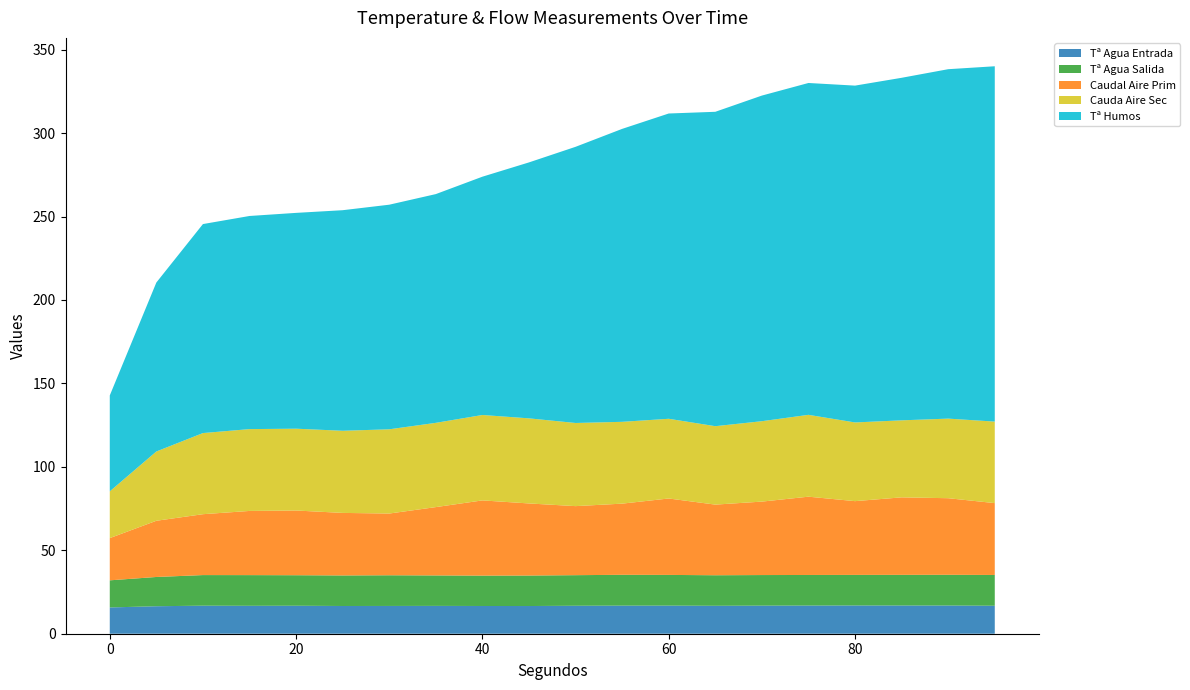

Reading right to left, extract all data points from this chart.

Tª Agua Entrada: 16.8	16.9	16.9	16.9	16.9	16.8	16.7	16.8	16.8	16.8	16.6	16.6	16.7	16.6	16.6	16.8	16.7	16.8	16.5	15.7
Tª Agua Salida: 18.4	18.4	18.4	18.3	18.3	18.3	18.3	18.4	18.5	18.3	18.3	18.2	18.2	18.4	18.3	18.3	18.4	18.3	17.5	16.2
Caudal Aire Prim: 43.1	45.9	46.4	44.2	46.9	44.0	42.3	45.8	42.6	41.4	43.2	45.1	41.0	37.0	37.5	38.8	38.5	36.5	33.7	25.3
Cauda Aire Sec: 48.8	47.7	46.2	47.2	49.0	48.2	47.0	47.8	49.0	49.8	51.0	51.2	50.5	50.5	49.2	49.0	49.0	48.6	41.5	28.0
Tª Humos: 212.9	209.4	205.3	201.8	198.9	195.1	188.4	182.9	175.5	165.5	153.4	142.8	137.1	134.6	132.2	129.3	127.7	125.2	101.2	57.5